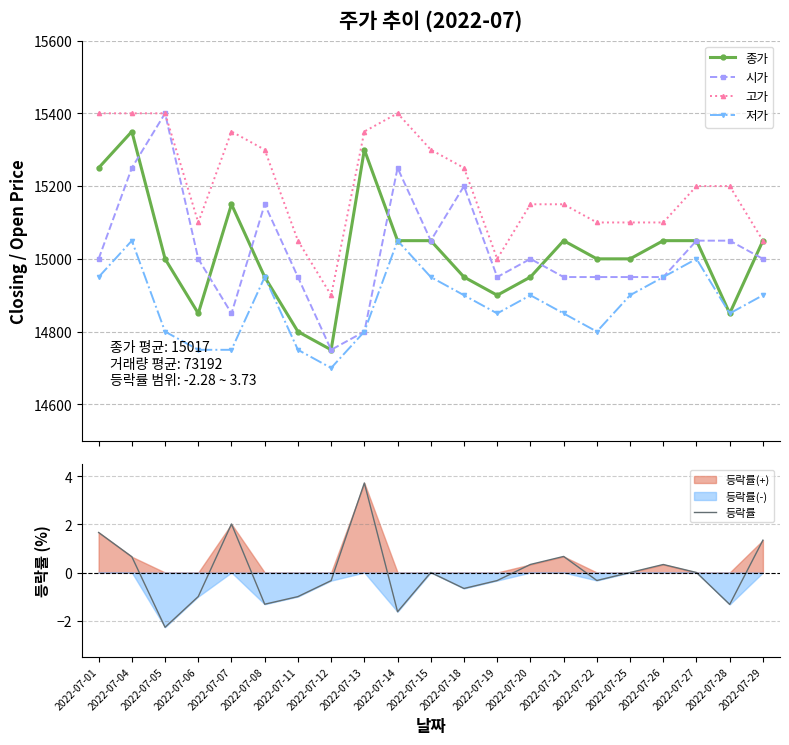

Is it true that 고가 equals 5220.9 at 2022-07-15?

False